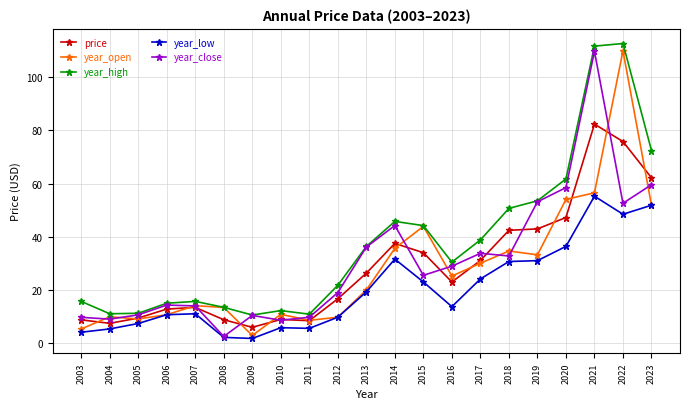

How many data points in year_low are above 13?

11